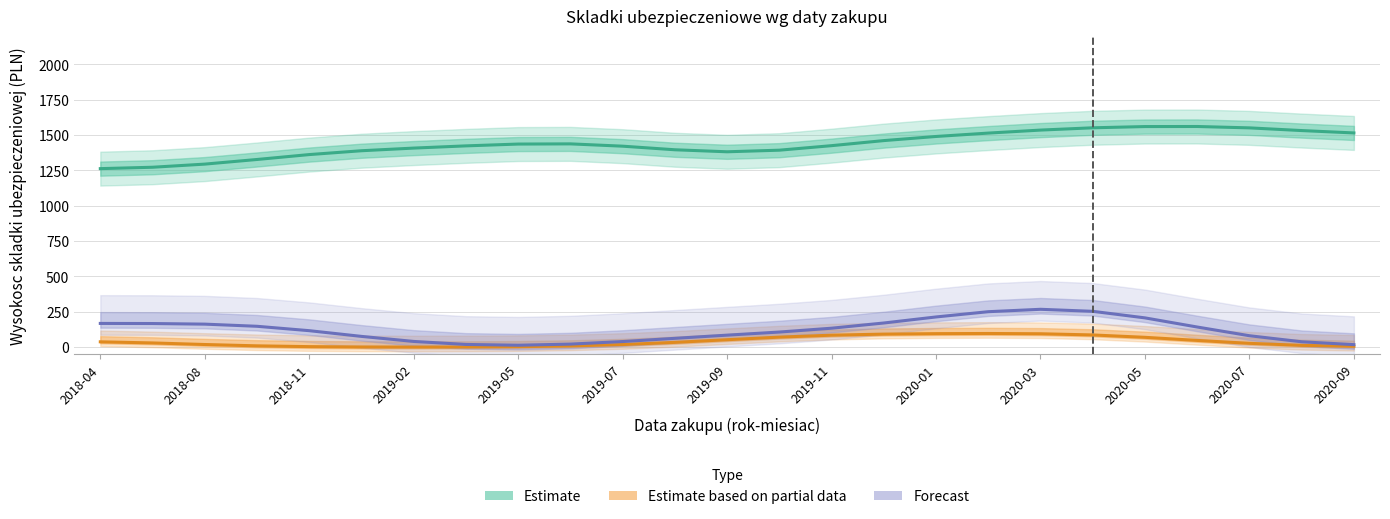

How many interior local peaks does the Estimate based on partial data (zwyżki) series have?

1